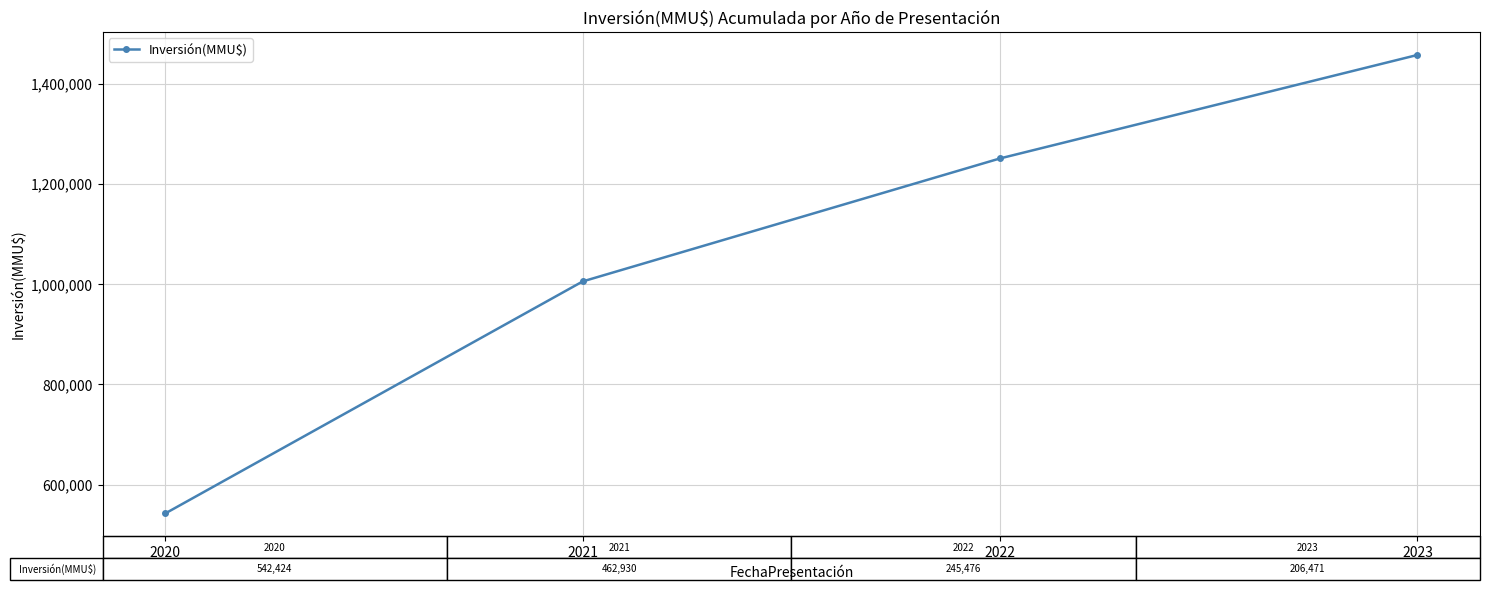

Is it true that the value at 2021 is 1005354.0?

True